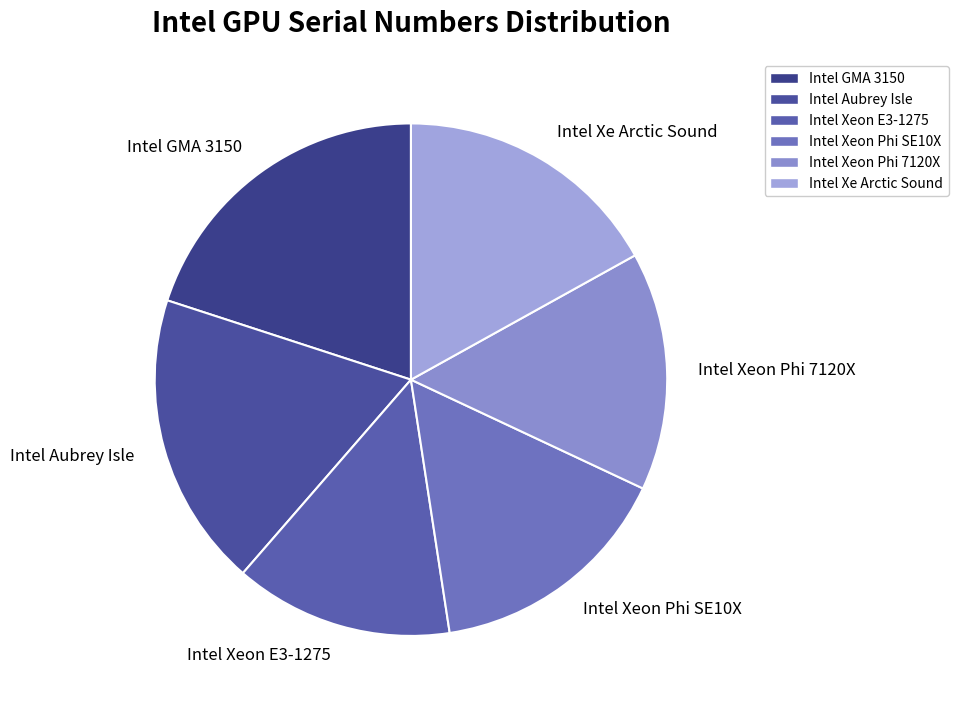

Combined, do Intel Xeon E3-1275 and Intel Xeon Phi SE10X account for over 50%?

No